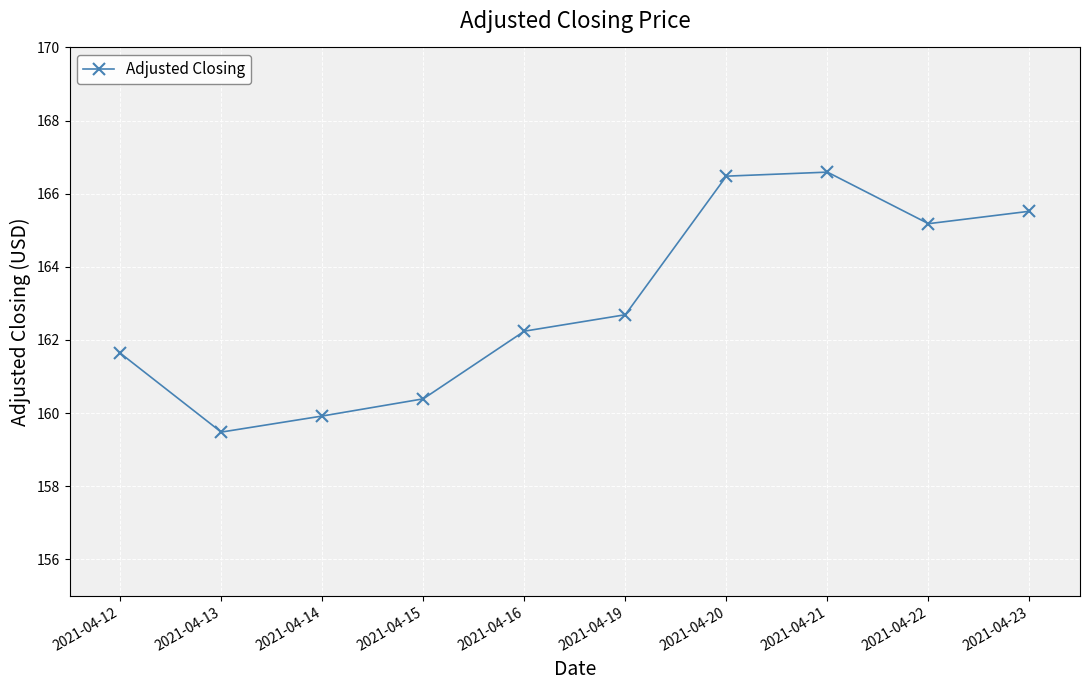

True or false: the data has more than 0 interior local peaks.

True